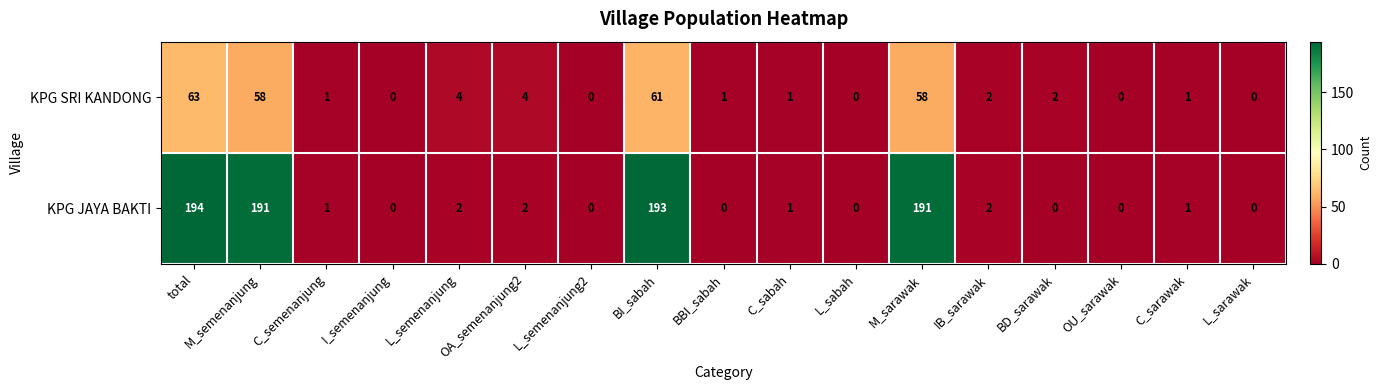

What is the maximum value shown in the chart?

194